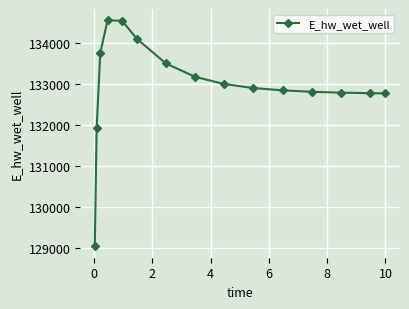

What is the value of the 7th point from the left?

133513.4